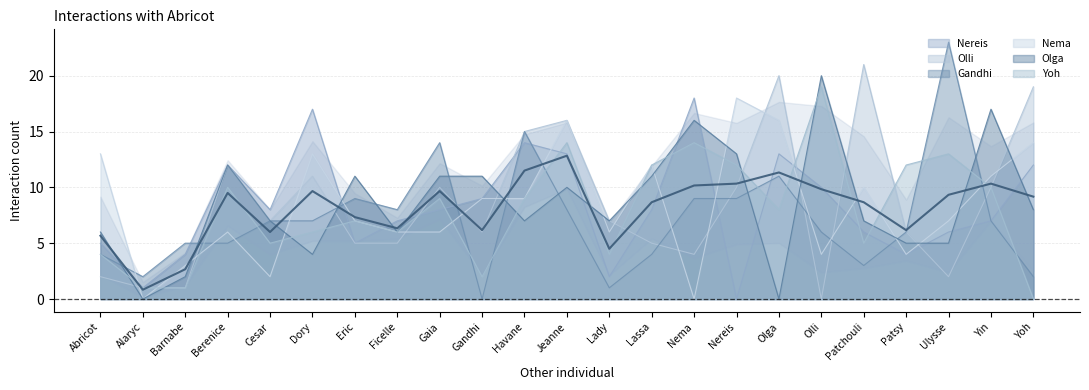

Between which two adjacent categories do Nema and Olga first intersect?

Barnabe and Berenice